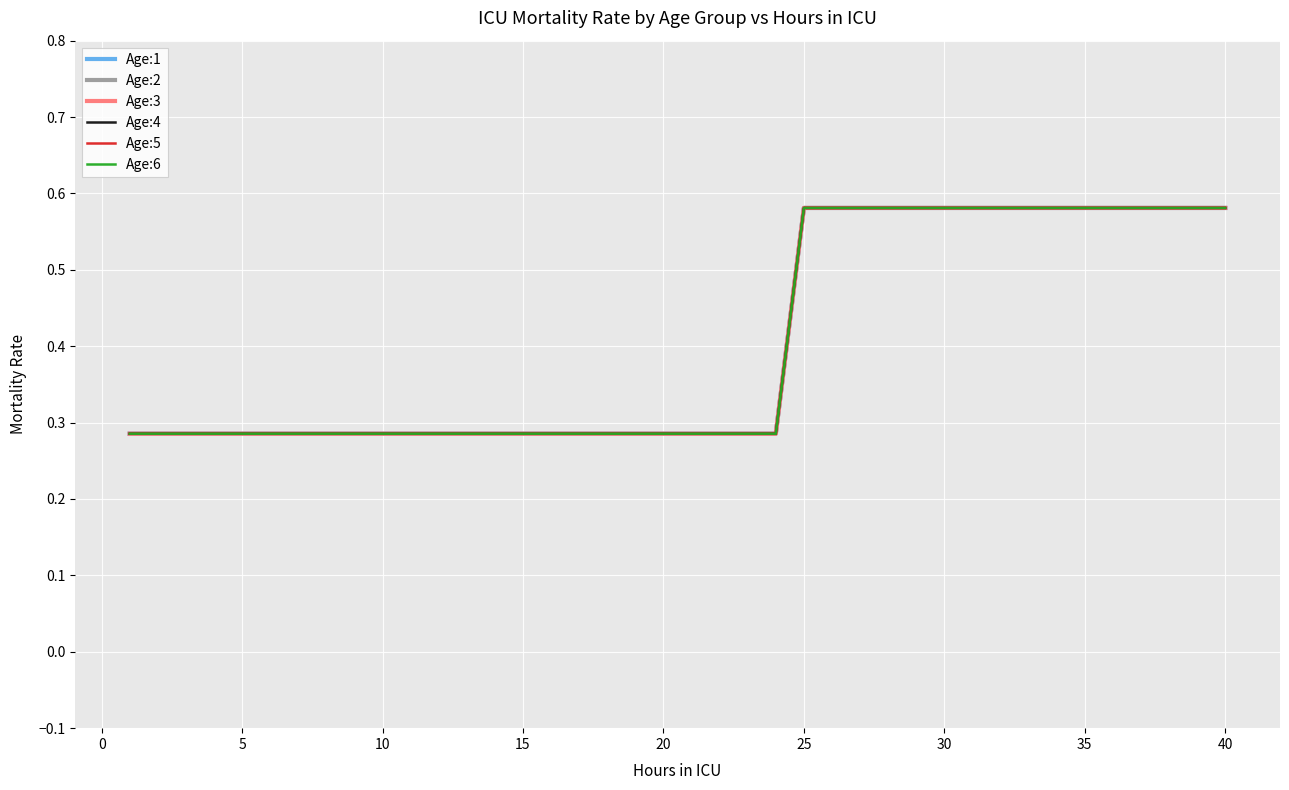

Is this an area chart (filled region under the line)?

No